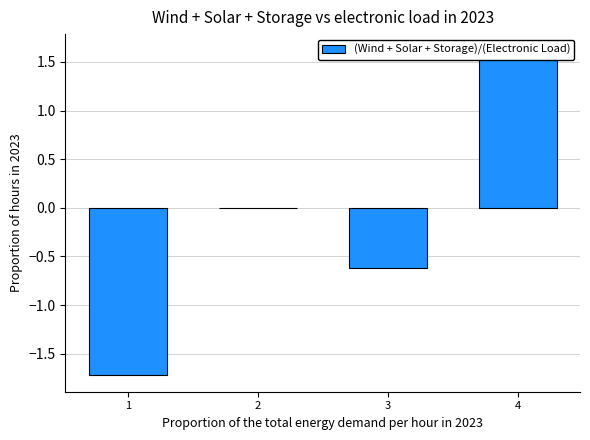

How many distinct data groups are displayed?

1